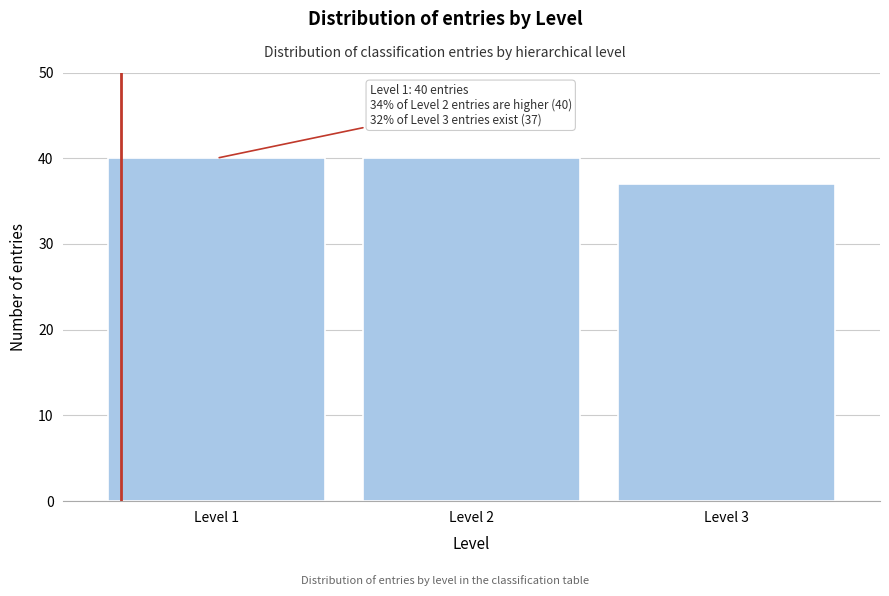

Reading left to right, what are all the values shown in this chart?

40	40	37